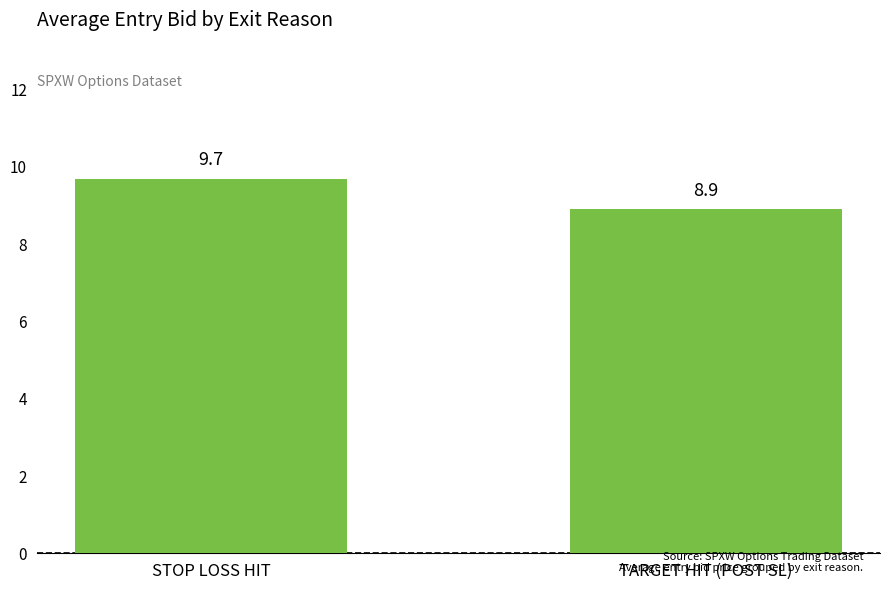

What is the sum of all values?

18.6